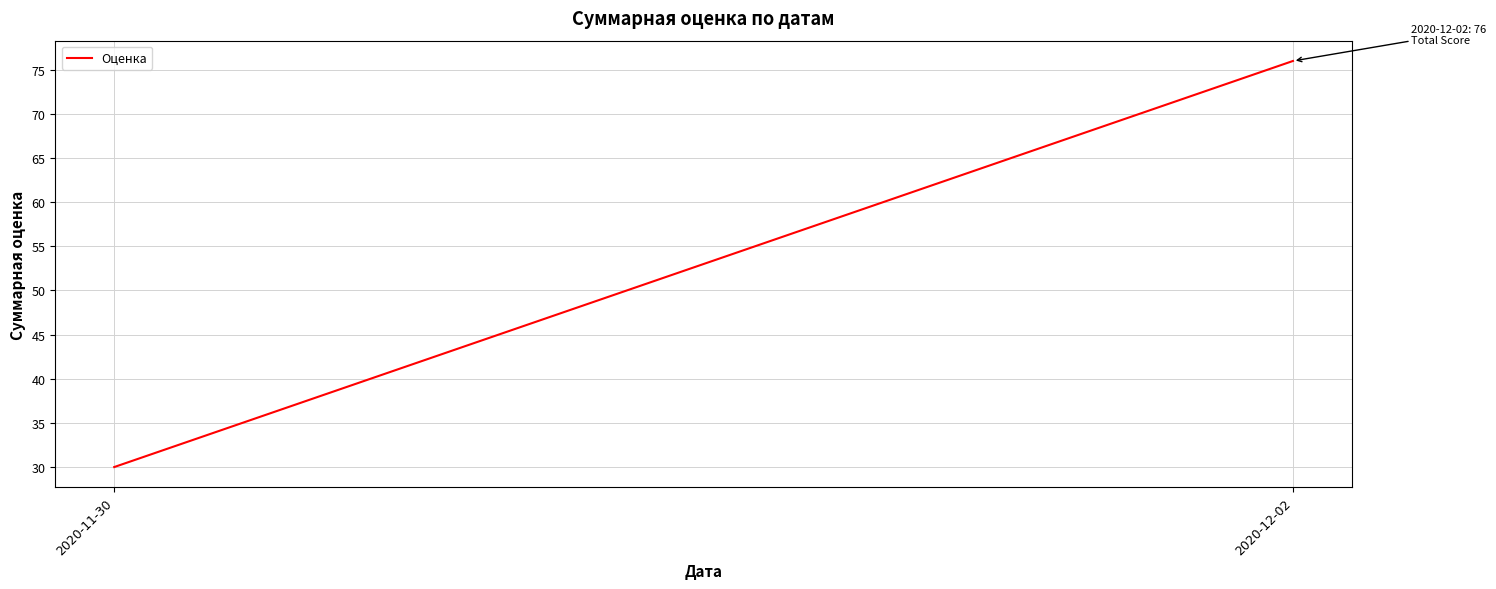

Reading left to right, list all the values displayed in this chart.

2020-11-30=30	2020-12-02=76